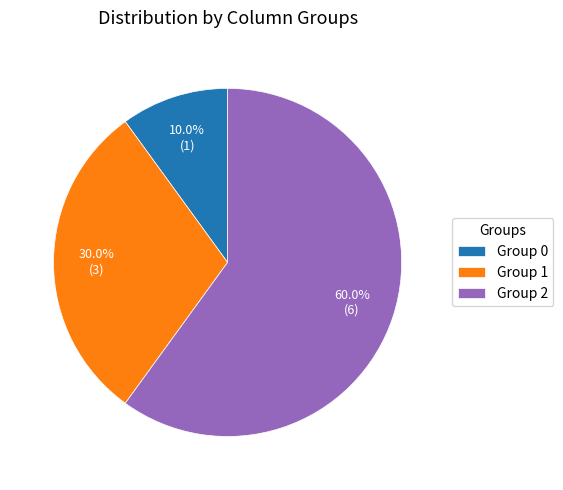

Combined, what portion of the pie is Group 0 and Group 1?

40.0%